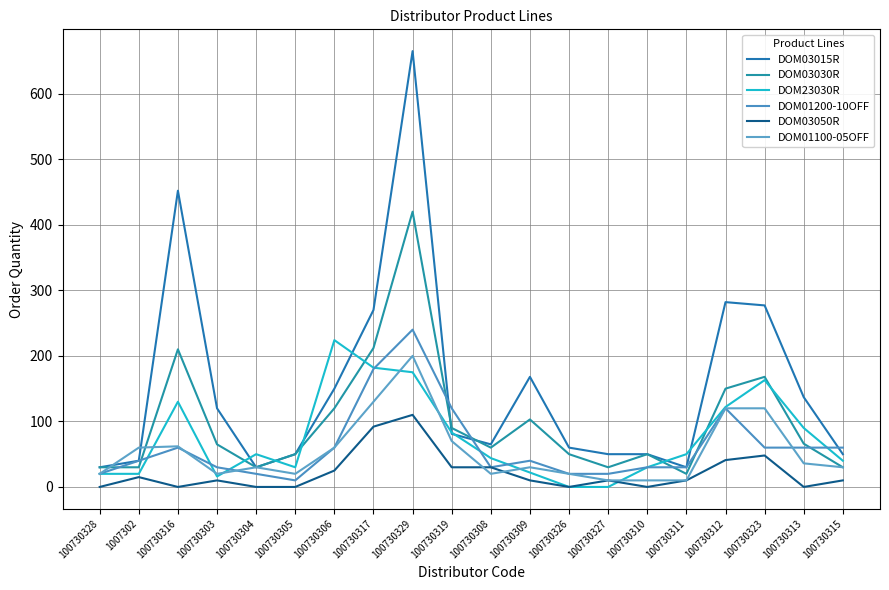

What is the value of the DOM03030R point at the 1st from the left?

30